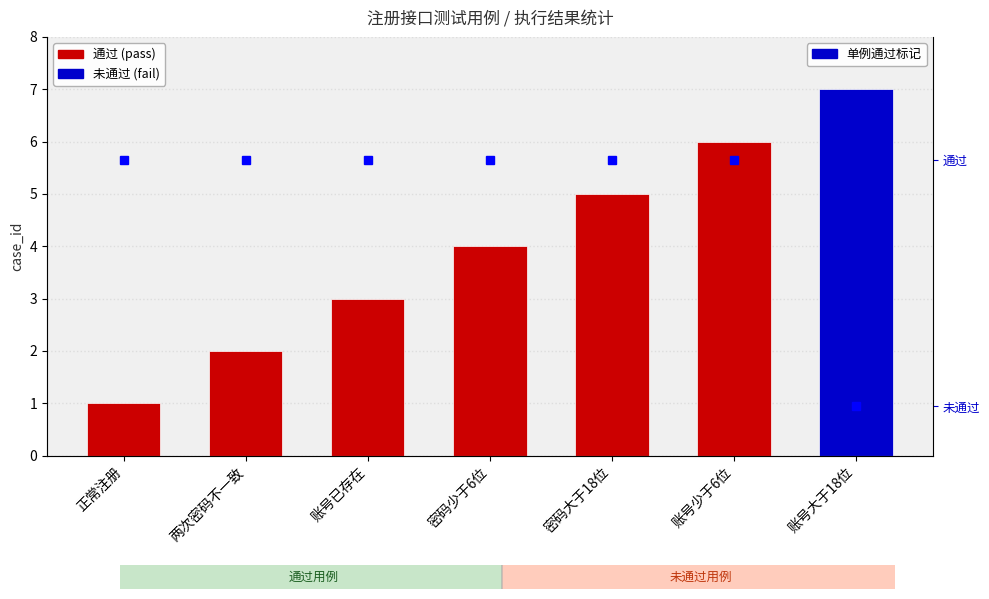

Which has a higher value, 密码大于18位 or 密码少于6位?

密码大于18位